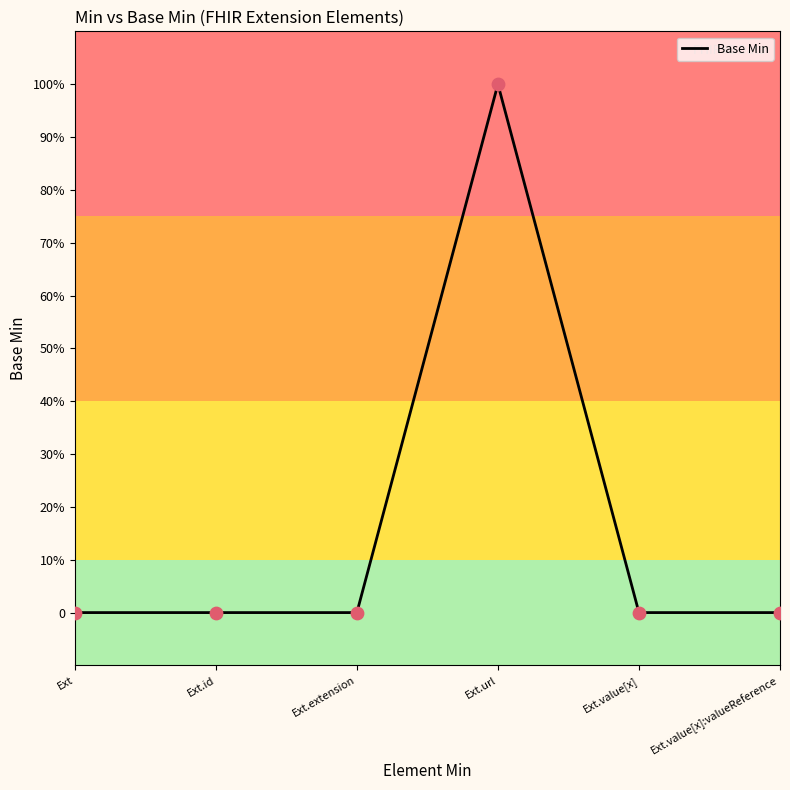

Is this an area chart (filled region under the line)?

No